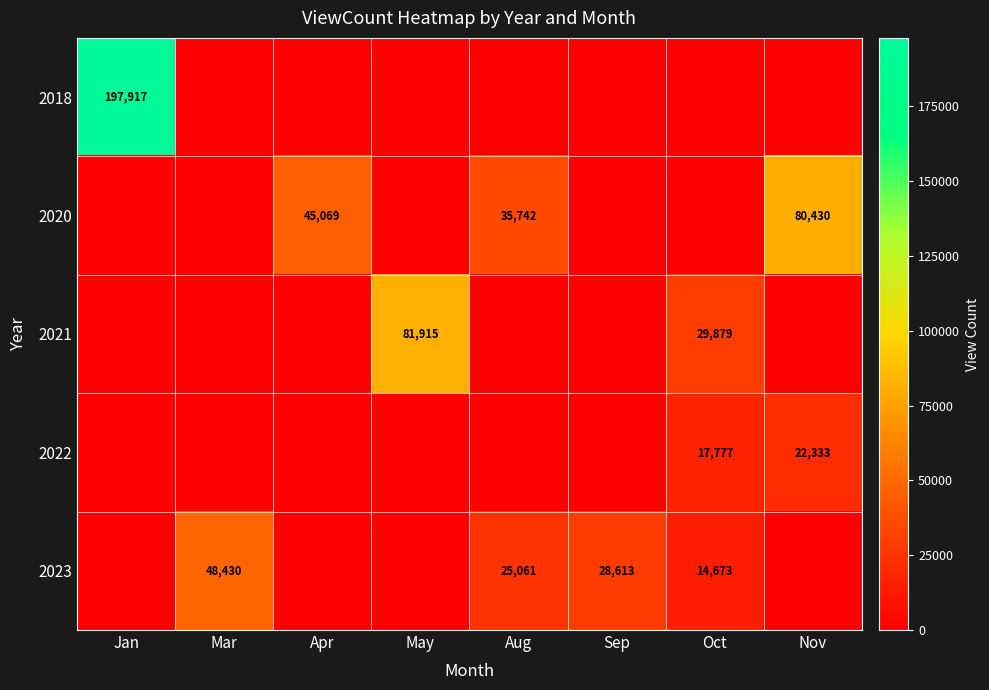

What is the maximum value shown in the chart?

197917